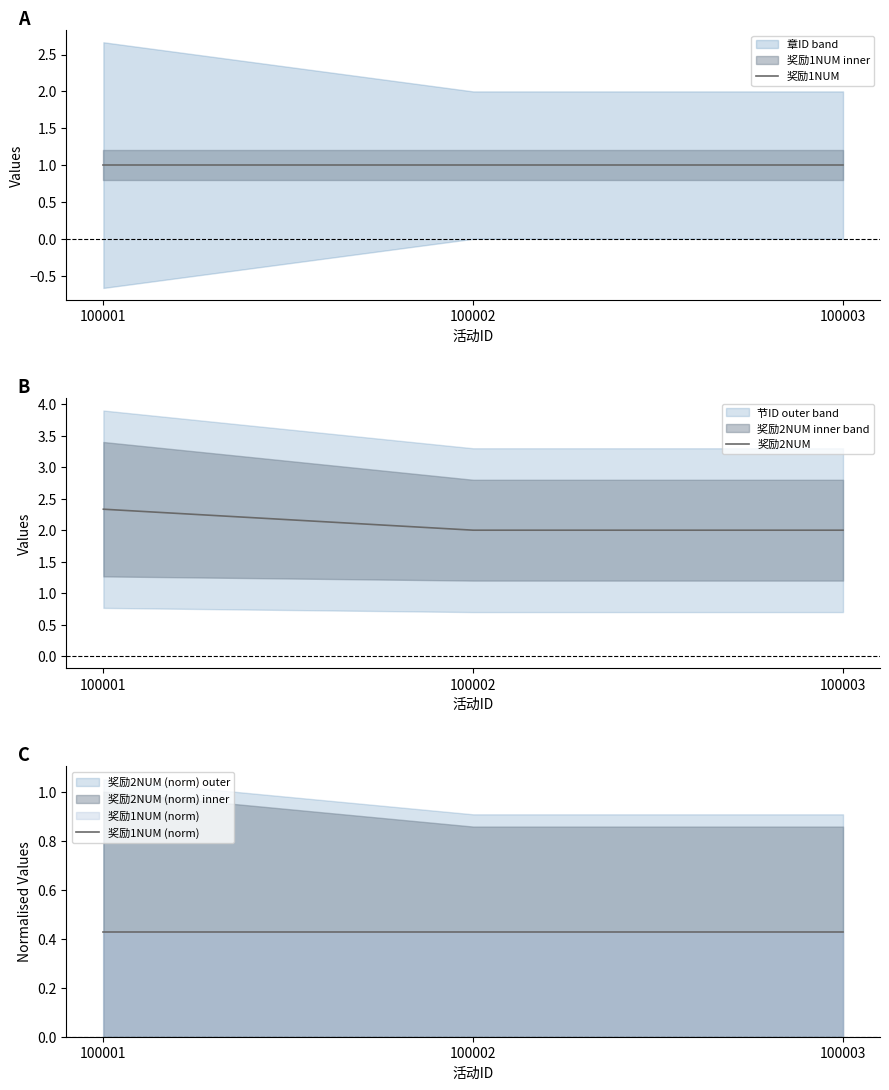

At which category is the sum across all series the highest?

100001